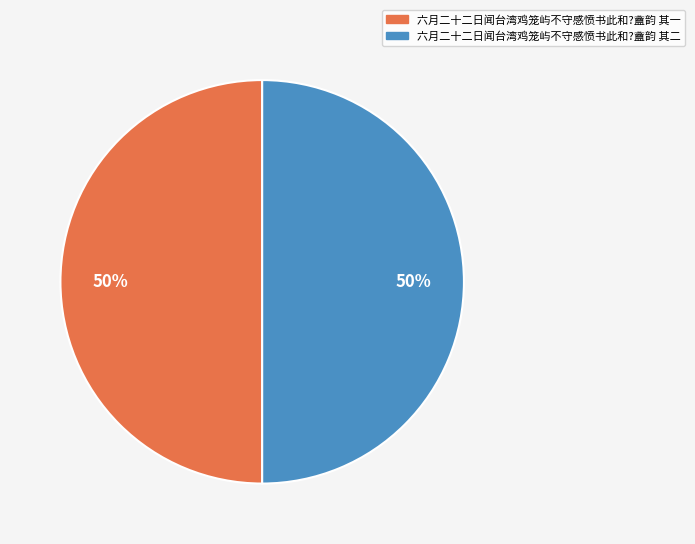

Count the number of slices in the pie.

2